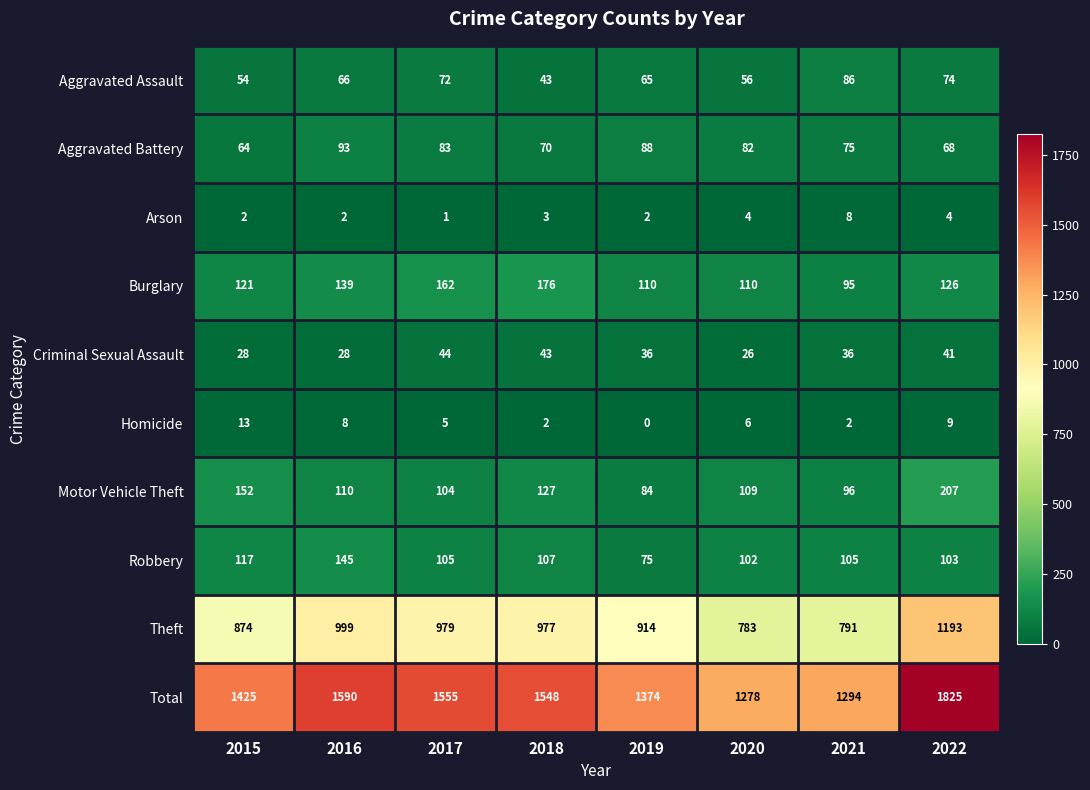

What is the greatest value displayed?

1825